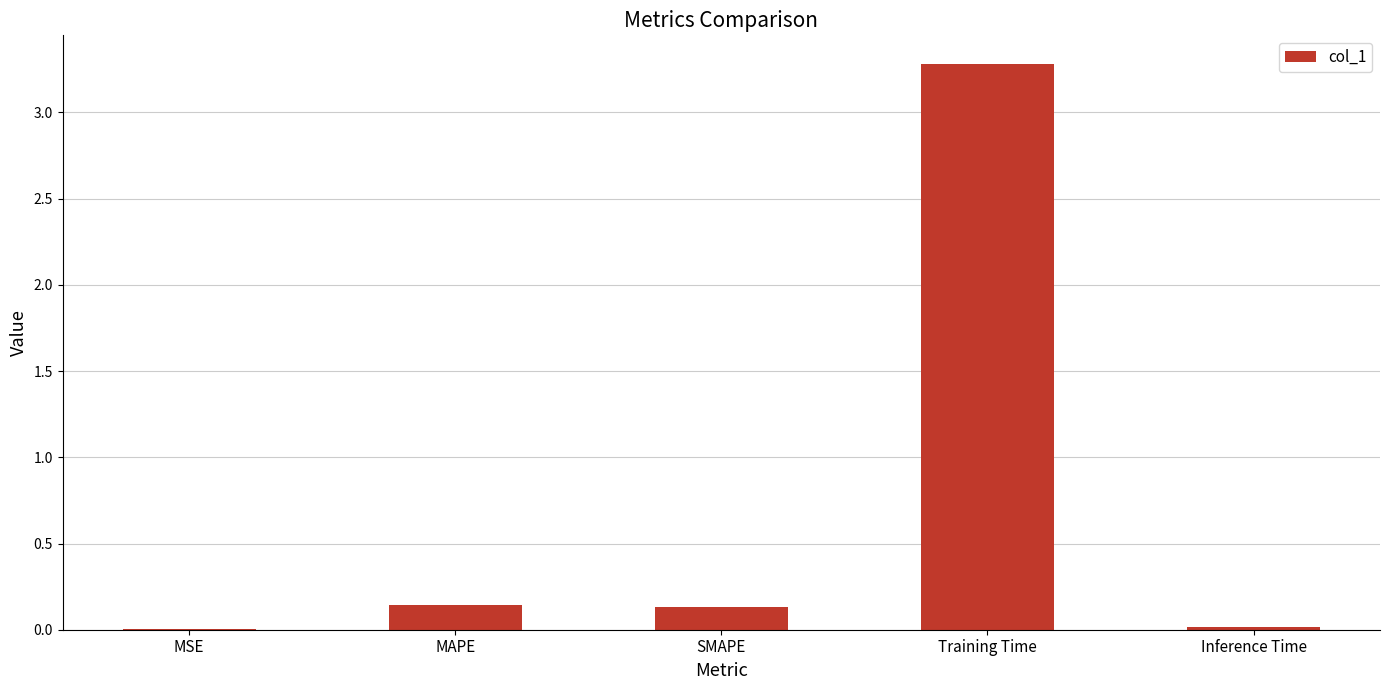

What is the average value?

0.7